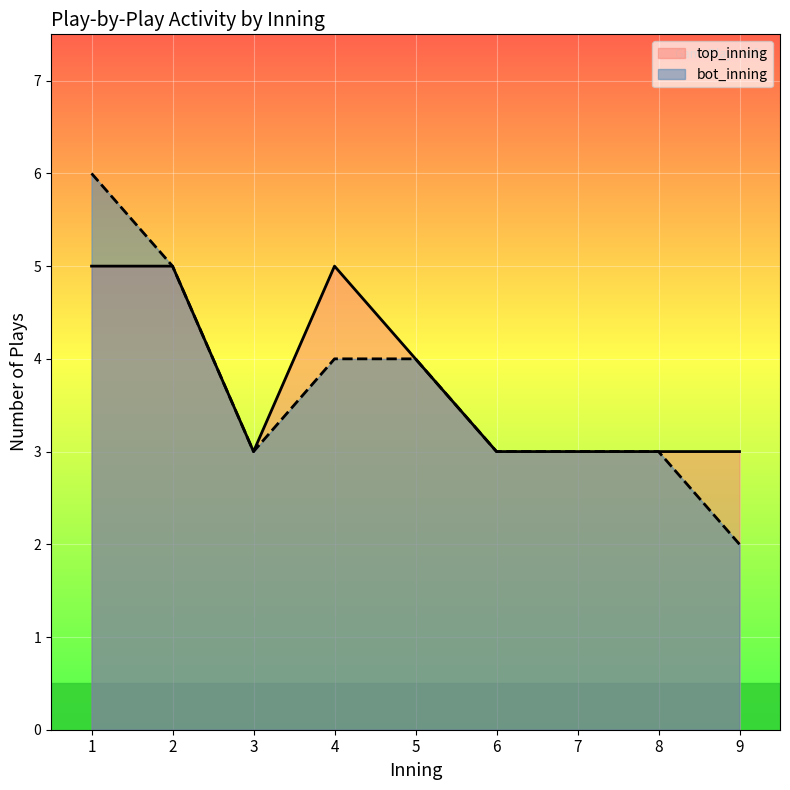

What is the maximum value for bot_inning?

6